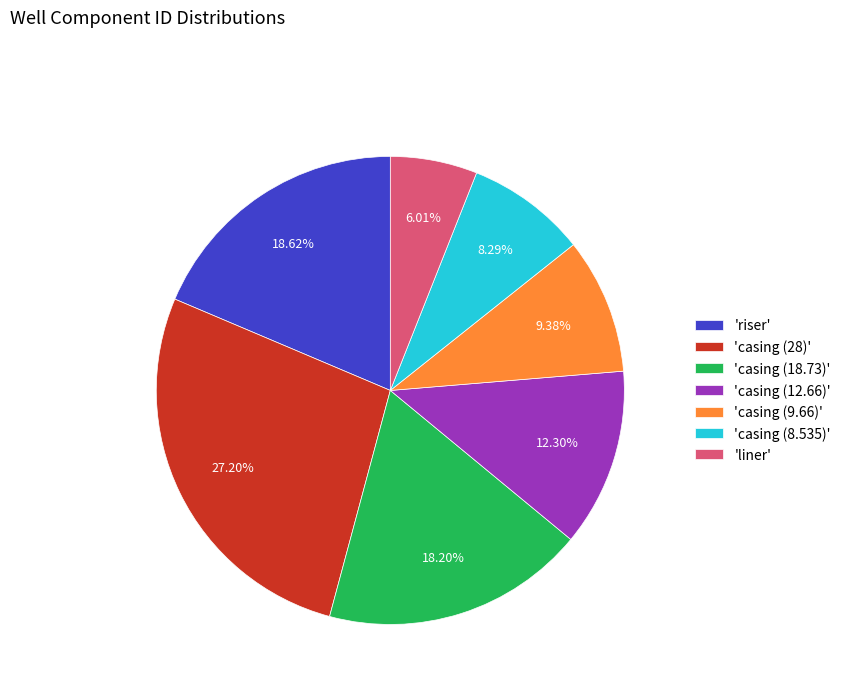

What is the smallest slice in the pie chart?

'liner'